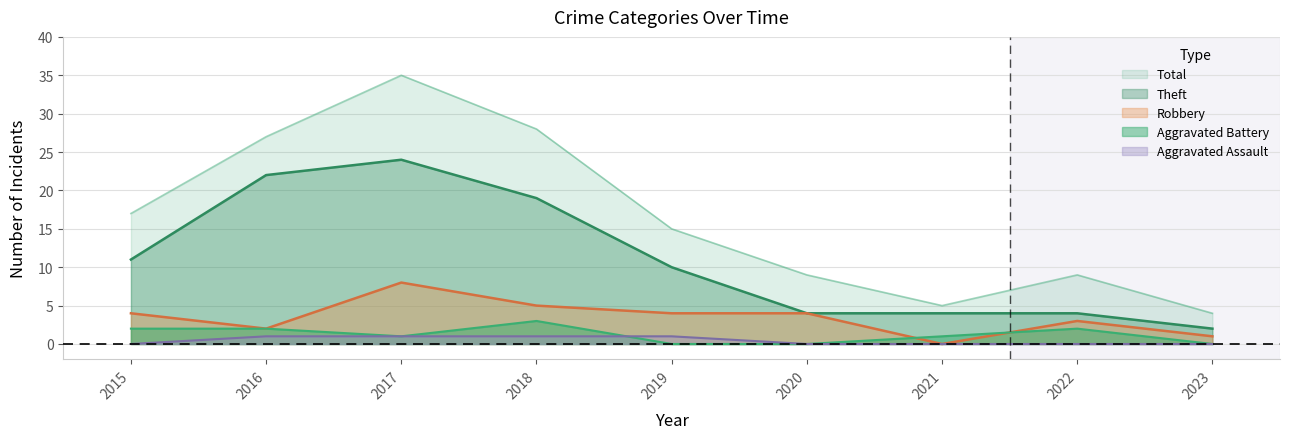

Does the chart have visible grid lines?

Yes